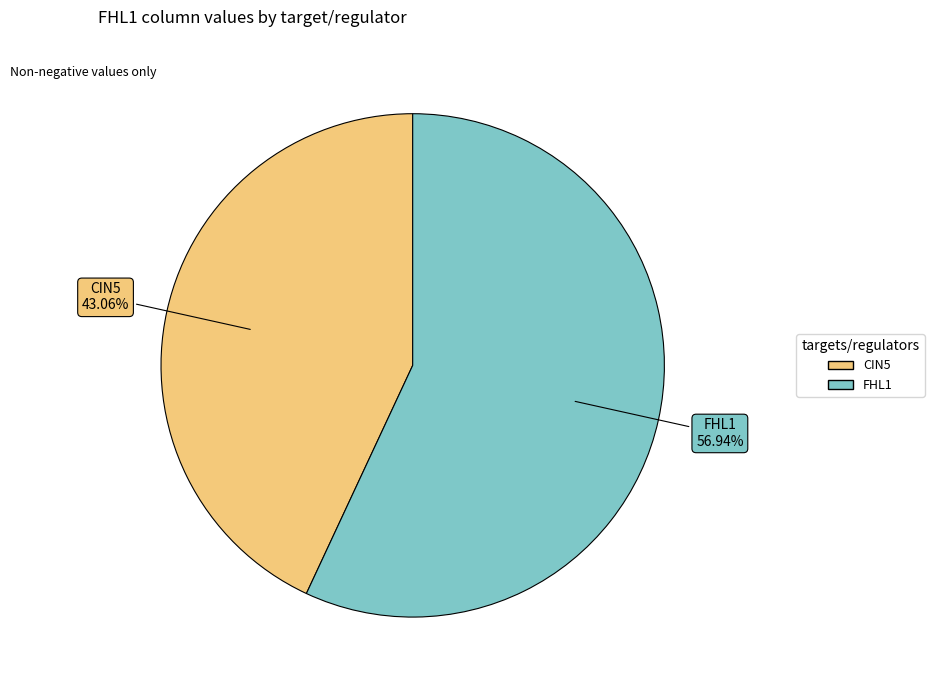

Is there any slice that represents more than half of the pie?

Yes